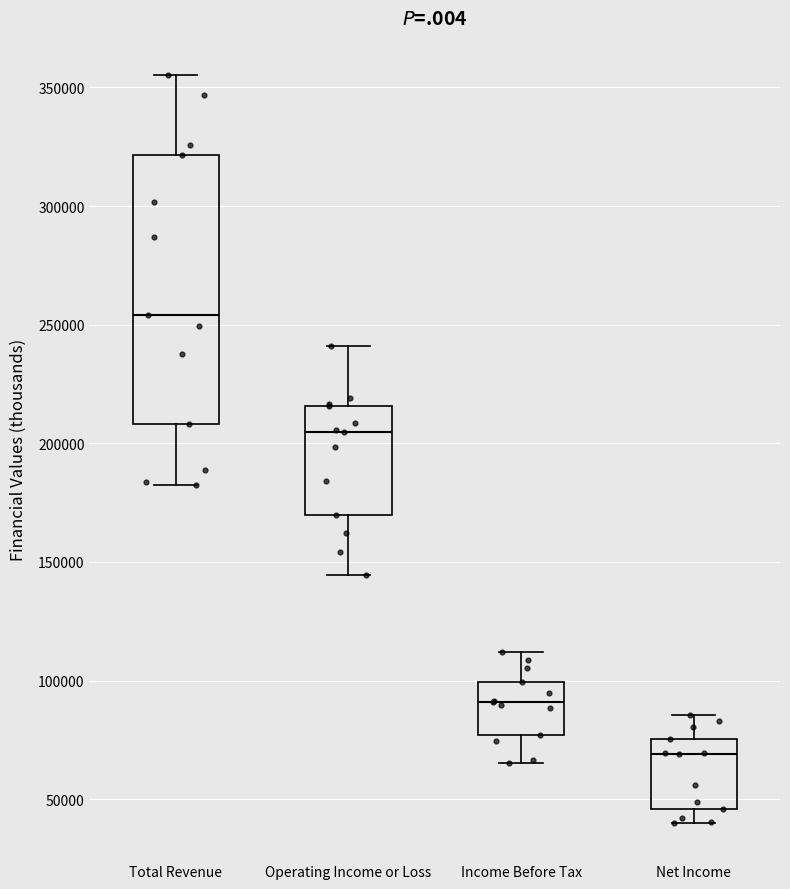

Which box is the tallest, from its lower edge to its upper edge?

Total Revenue